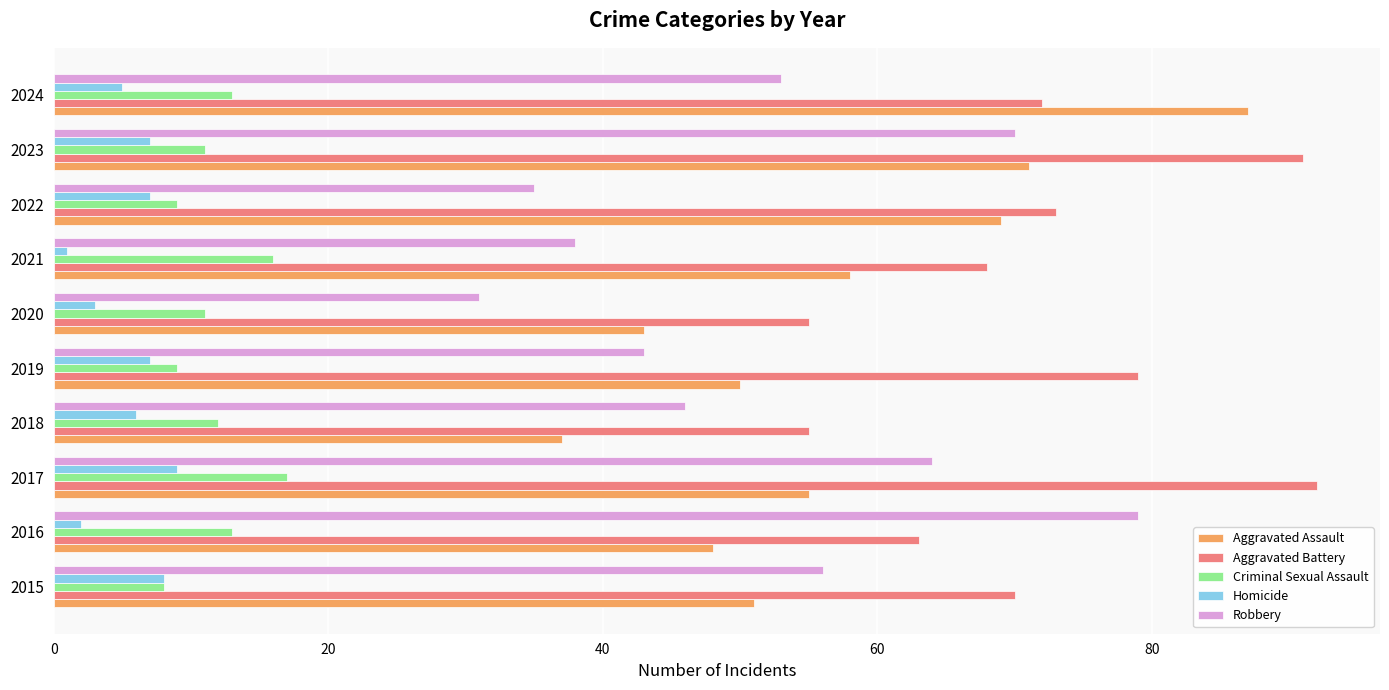

Between 2020 and 2022, which series saw the biggest shift?

Aggravated Assault